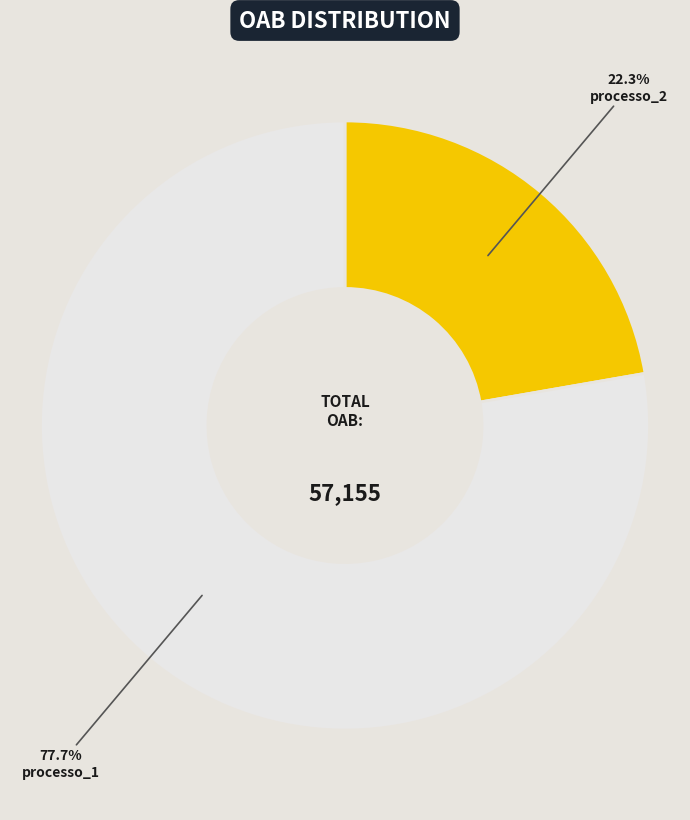

What percentage is NOT represented by processo_2?

77.7%